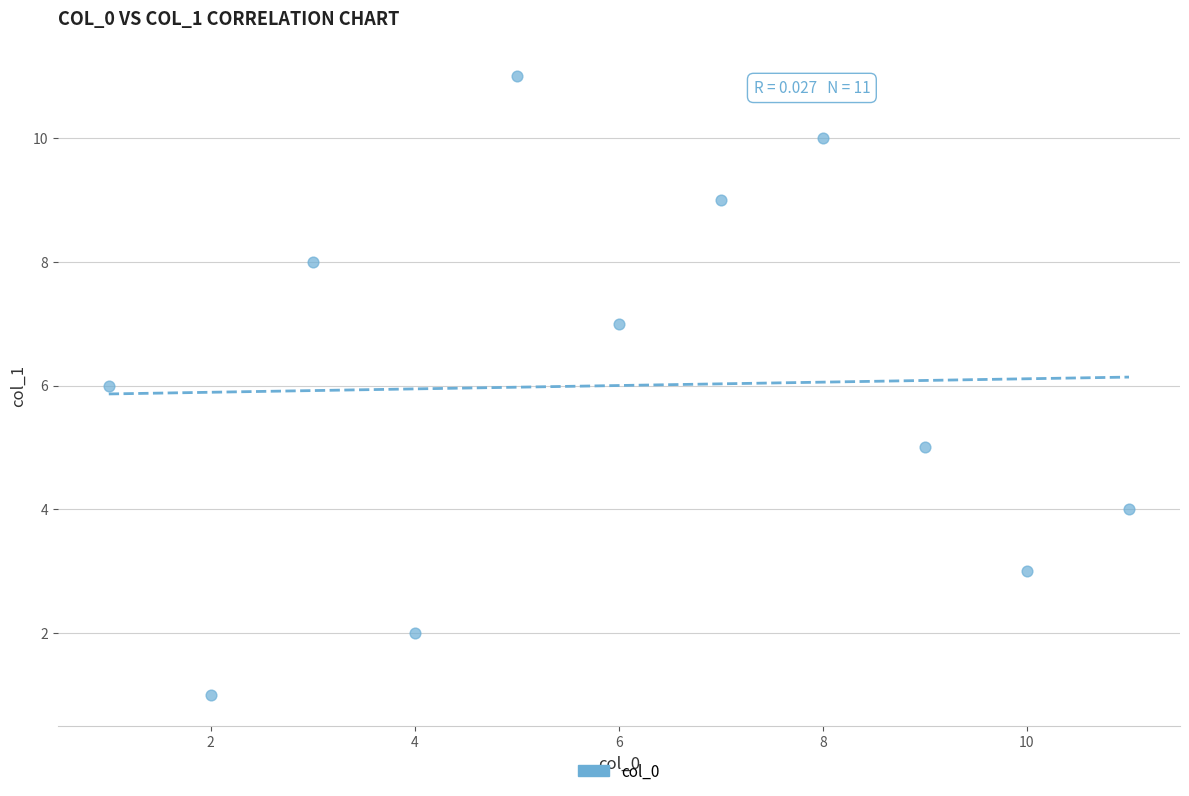

What is the average Y value?

6